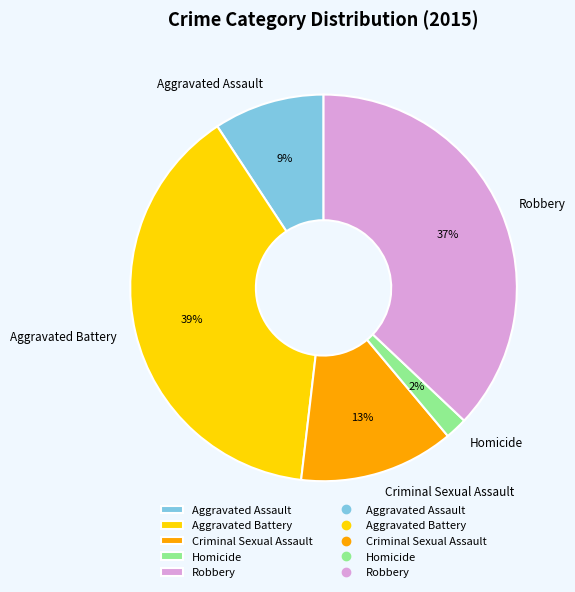

Rank the categories by value from lowest to highest.

Homicide, Aggravated Assault, Criminal Sexual Assault, Robbery, Aggravated Battery